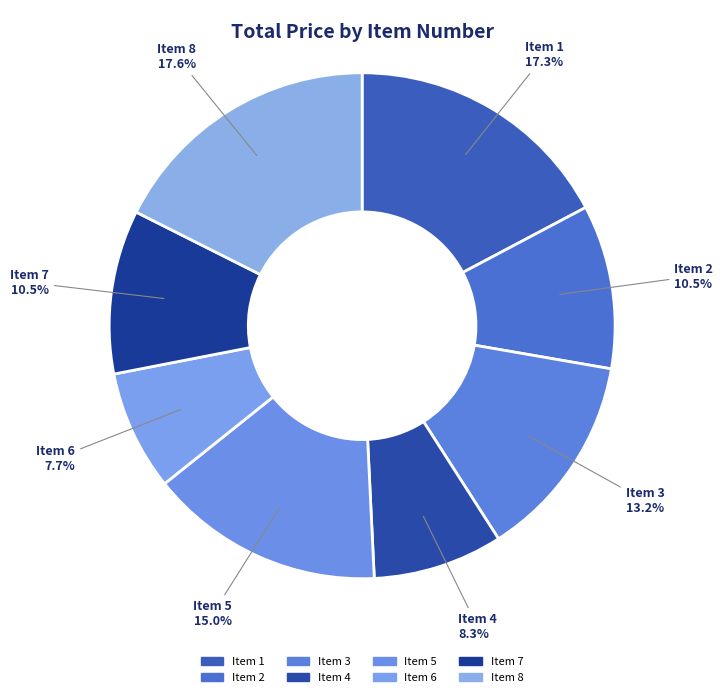

What is the smallest slice in the pie chart?

Item 6